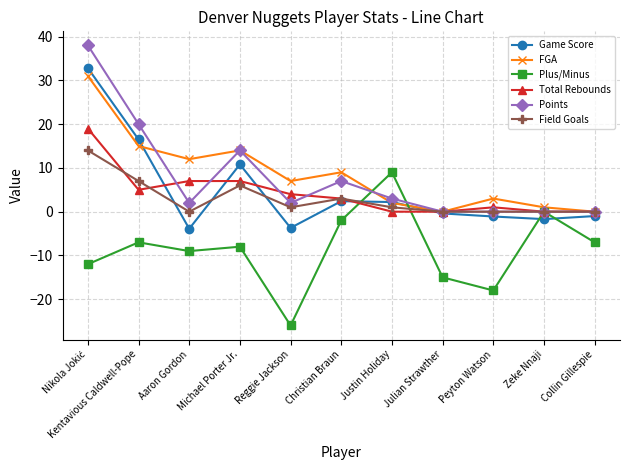

True or false: FGA has more than 0 interior local peaks.

True